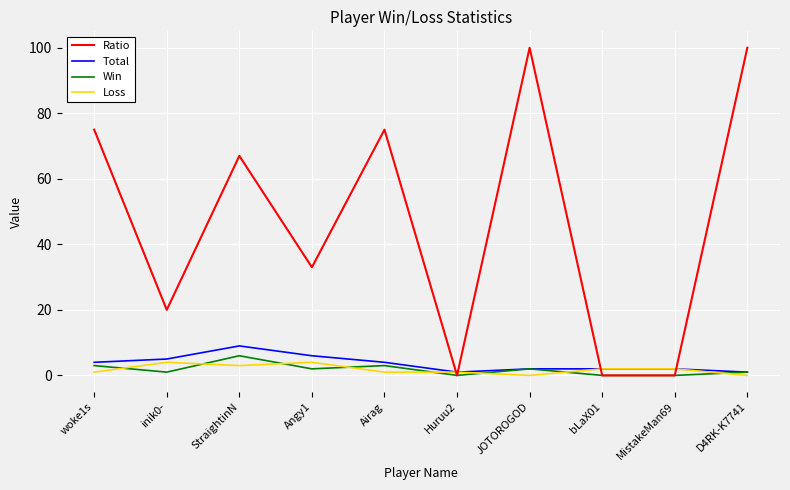

How many lines are shown in the chart?

4